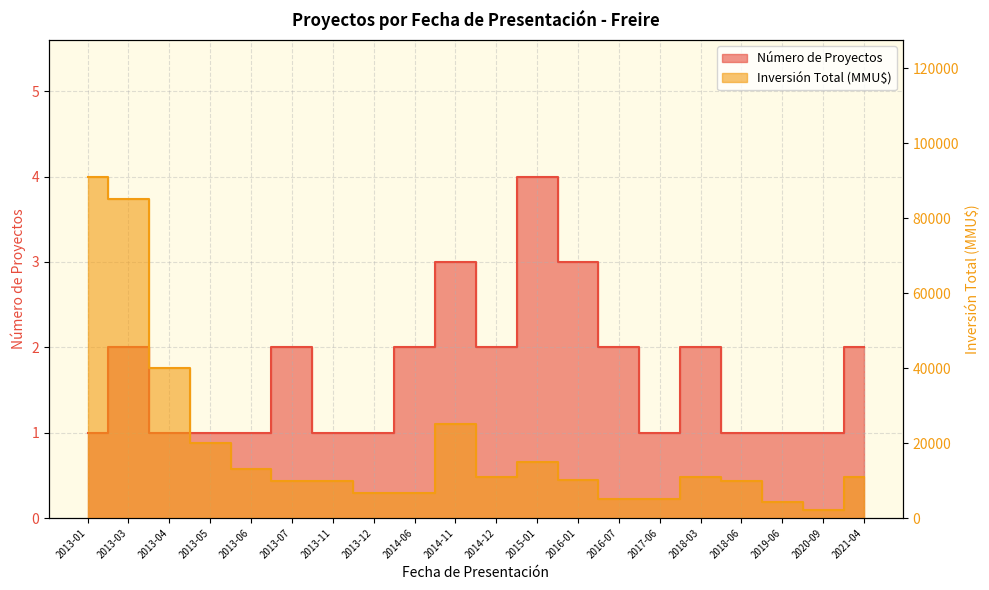

At which label does Número de Proyectos reach its peak?

2015-01